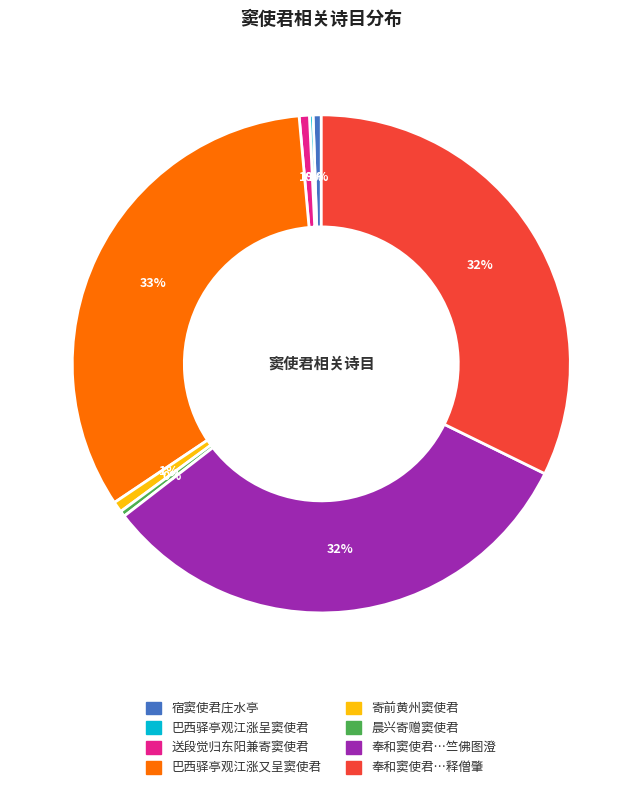

To the nearest percent, what percentage of the pie is 寄前黄州窦使君?

1%